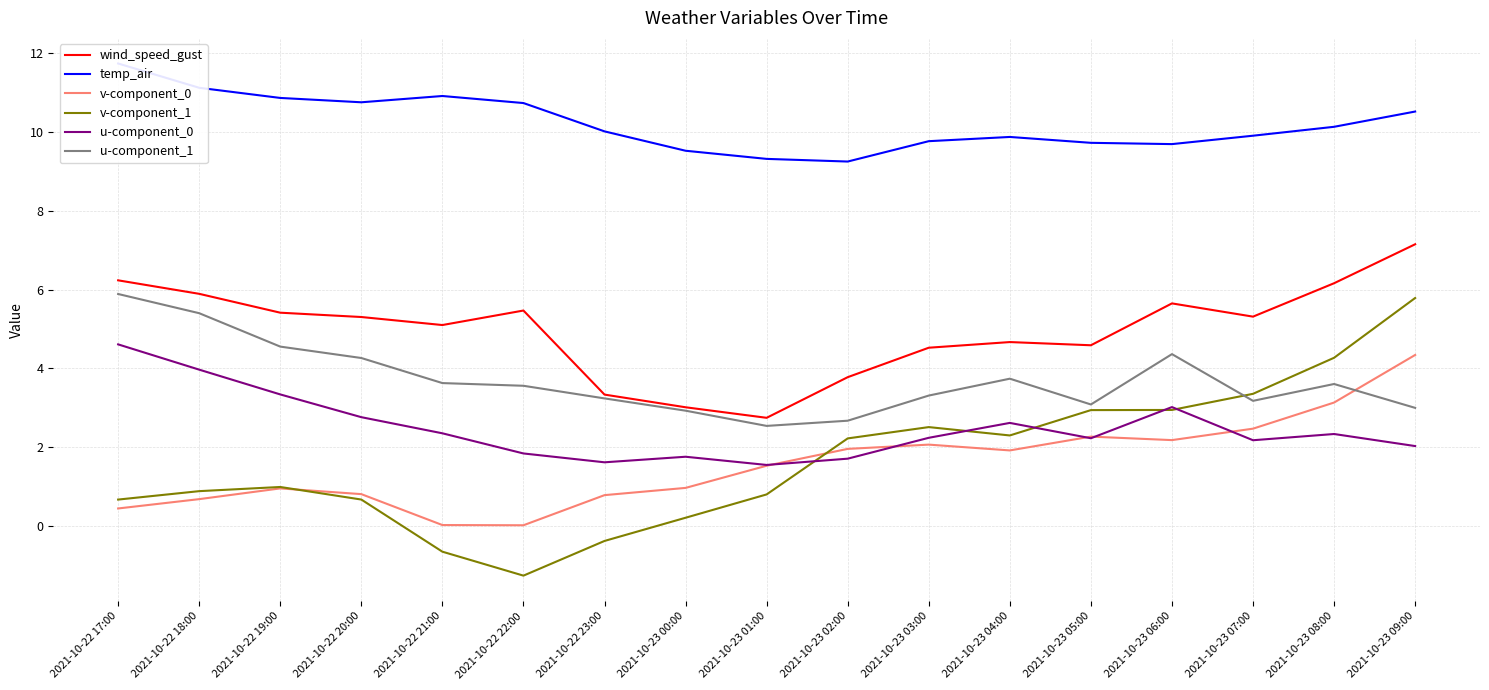

Does the chart have visible grid lines?

Yes